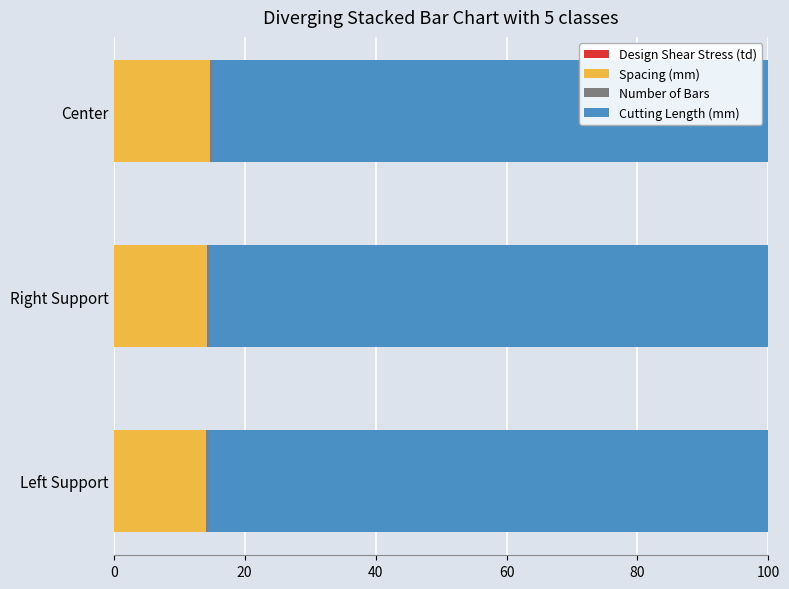

How many data points does each series have?

3